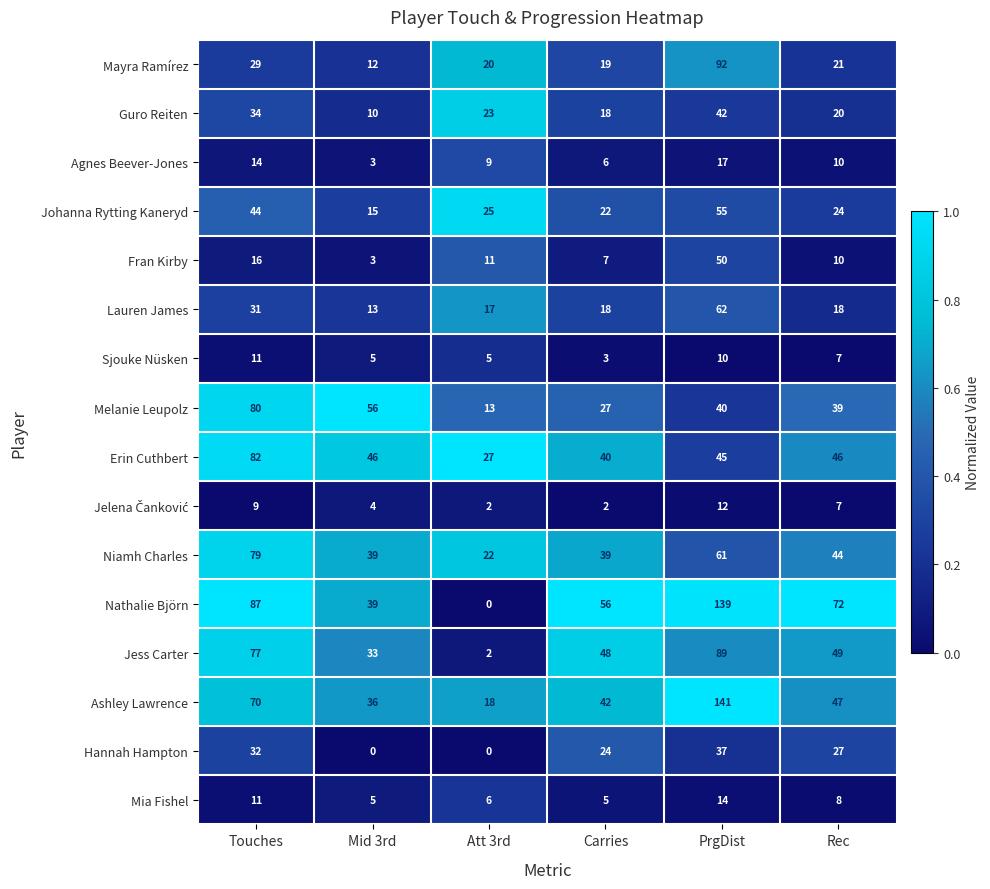

Between Carries and Rec, which series saw the biggest shift?

Nathalie Björn